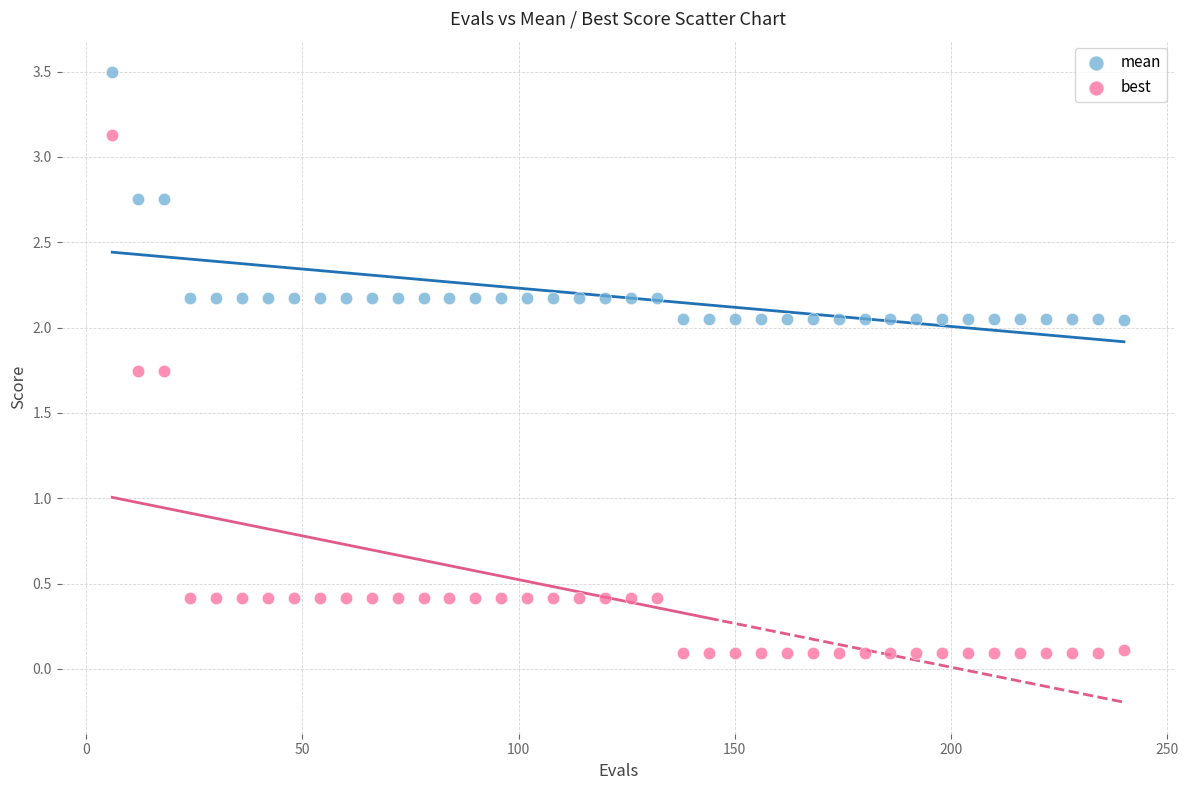

Across all data points, what is the range of Y values (max minus min)?

3.4